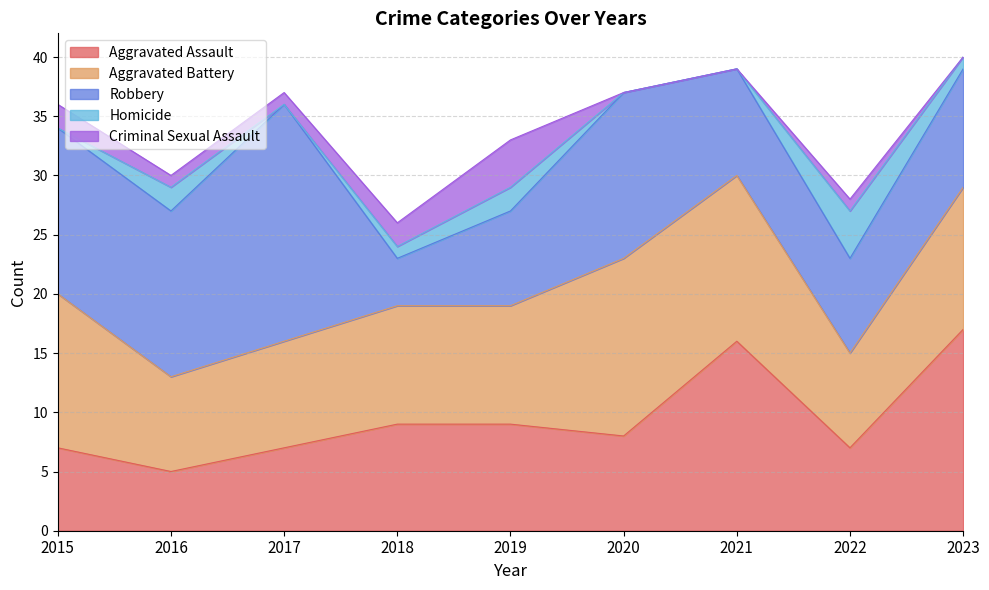

Is it true that Homicide equals 0 at 2020?

True